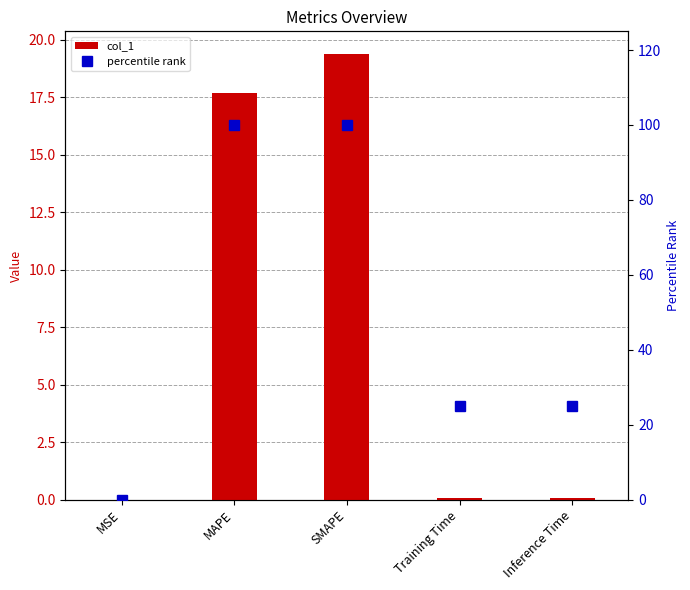

Reading left to right, transcribe all the data shown in this chart.

col_1: 0.0	17.7	19.4	0.1	0.1
percentile rank: 0.0	100.0	100.0	25.0	25.0